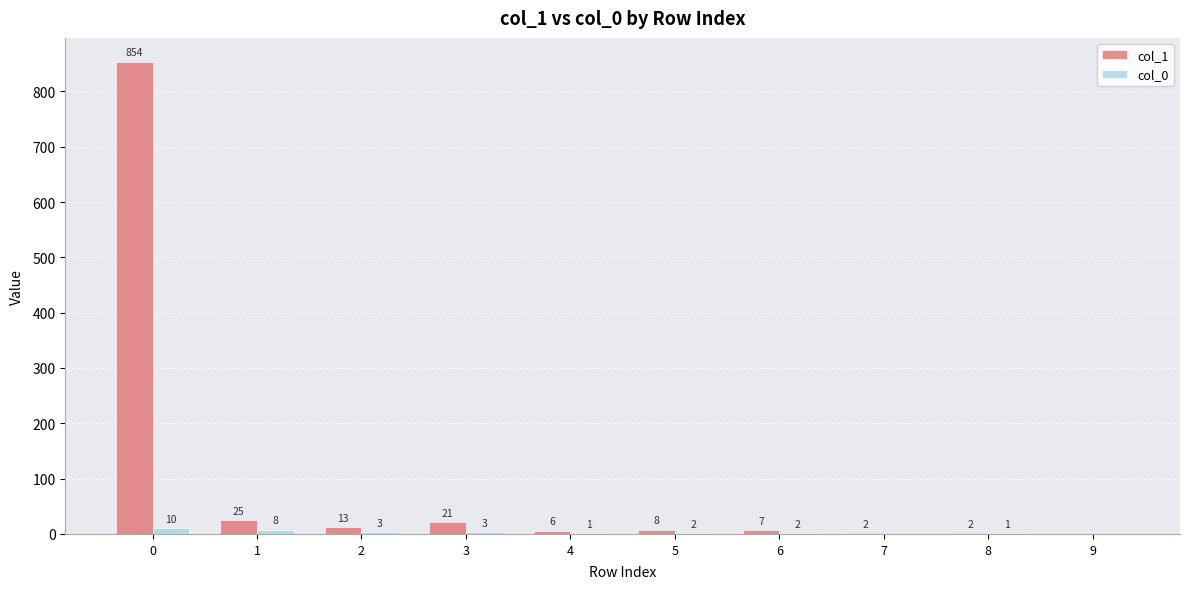

Between 3 and 4, which series saw the biggest shift?

col_1